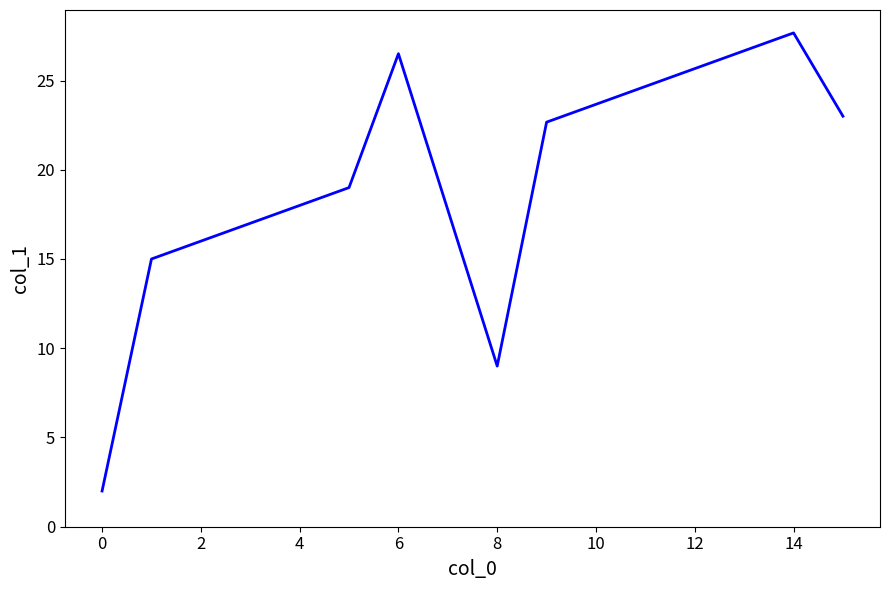

What is the smallest value displayed?

2.0